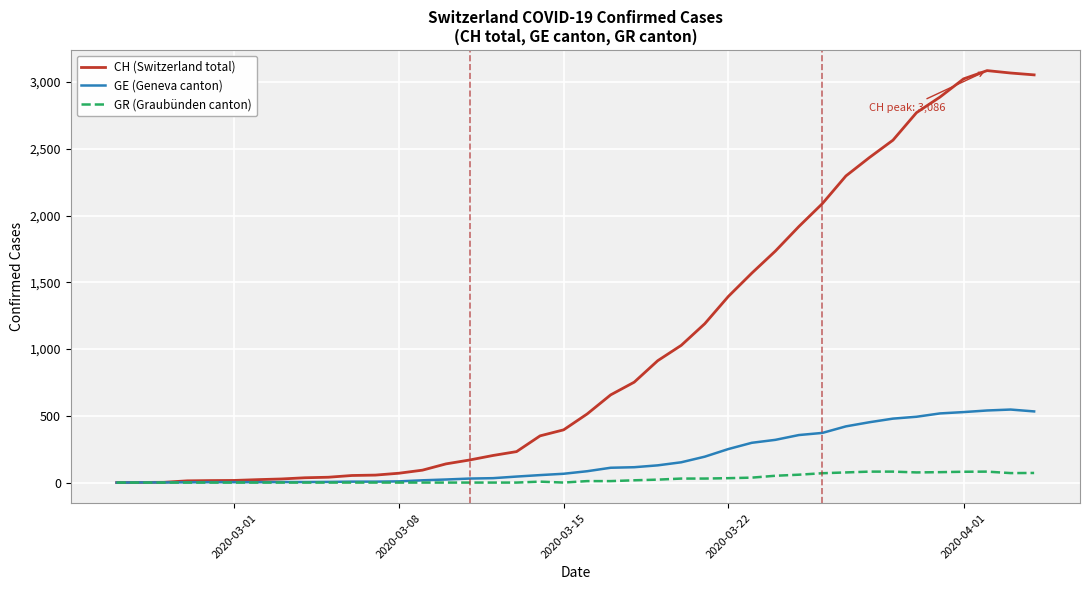

What is the highest value of the CH (Switzerland total) series?

3086